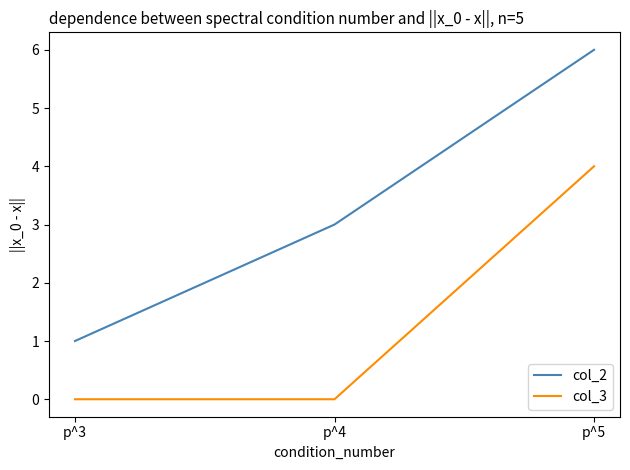

Does the chart have visible grid lines?

No